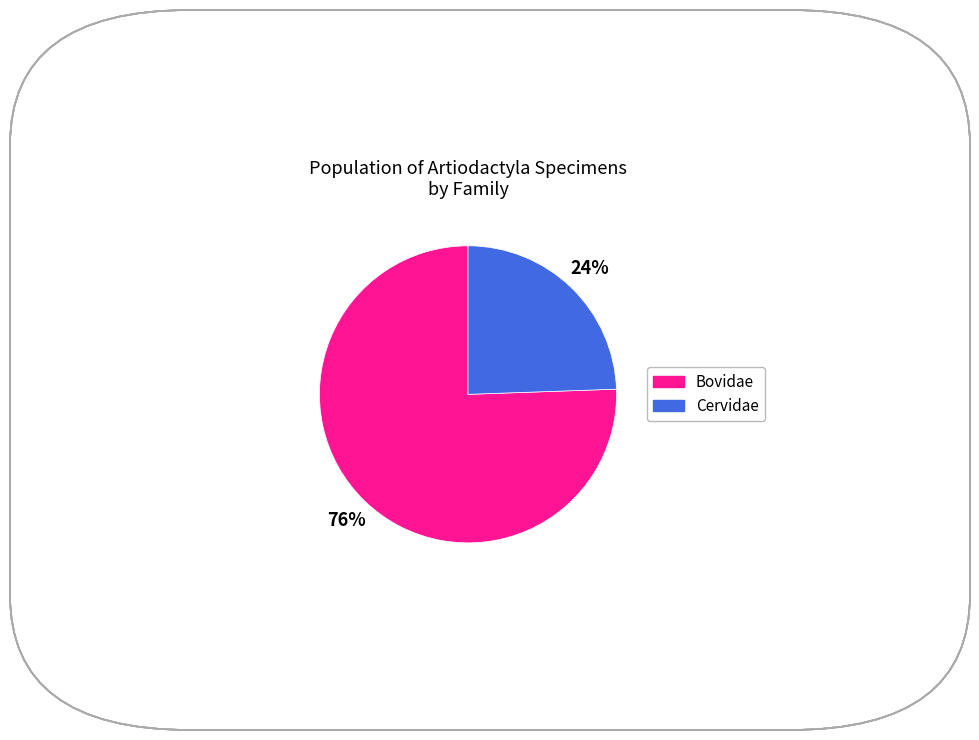

How many segments does this pie chart have?

2